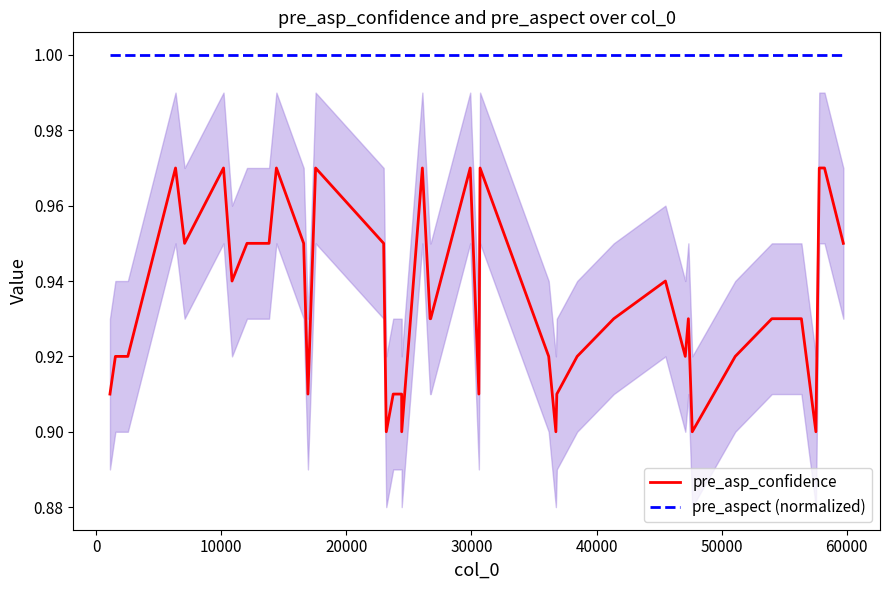

True or false: pre_asp_confidence and pre_aspect (normalized) cross at least once.

False